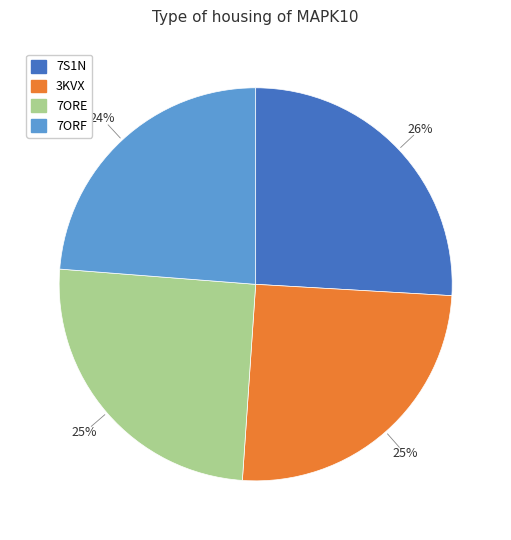

Do 7ORE and 7S1N together represent more than half of the pie?

Yes